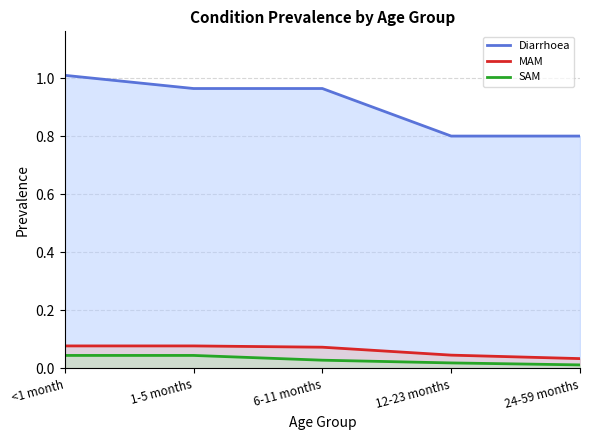

At how many categories does at least one series exceed 0?

5